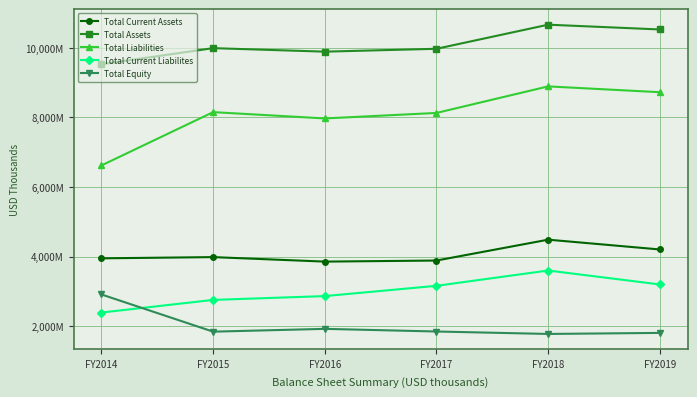

Where is the first local maximum for Total Assets?

FY2015